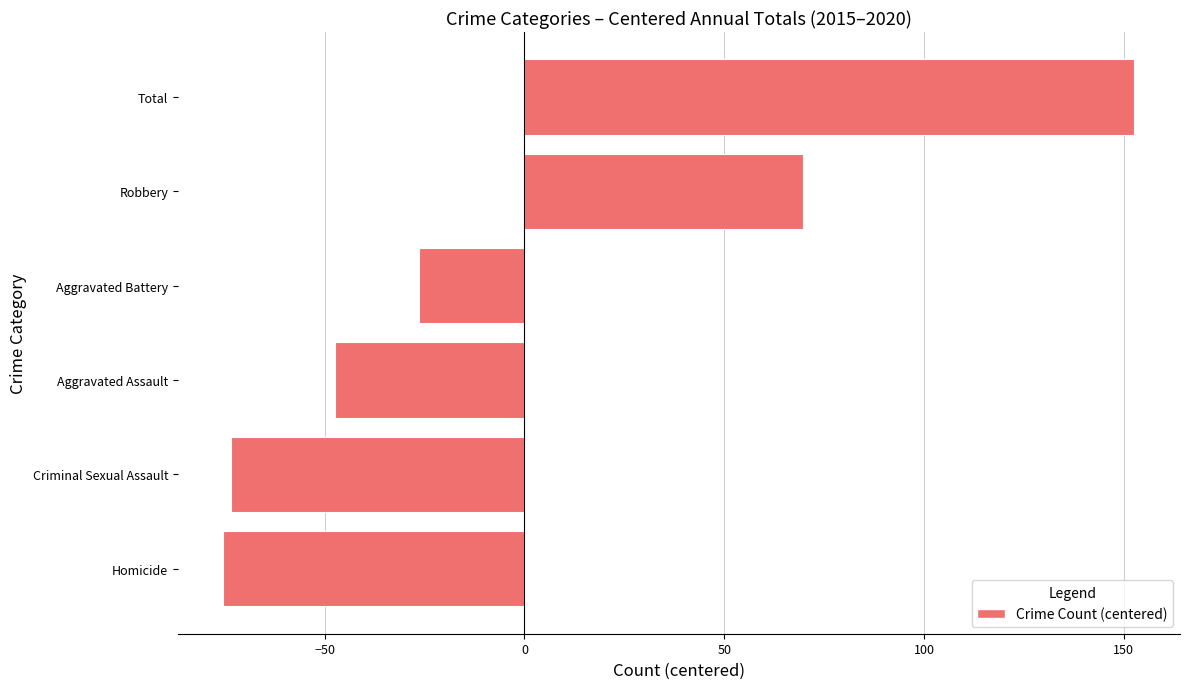

Where is the data nearest to the value 38?

Robbery